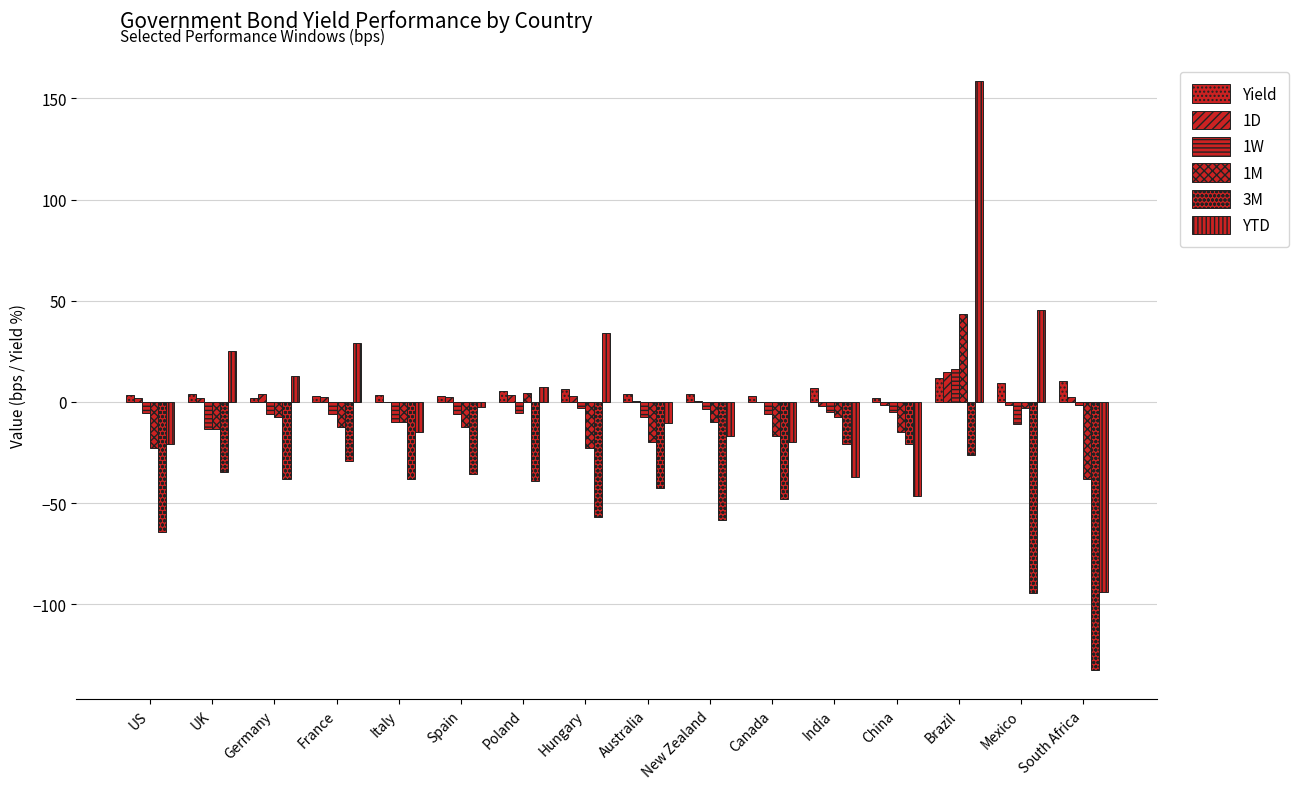

What is the sum of all 1D values?

31.5